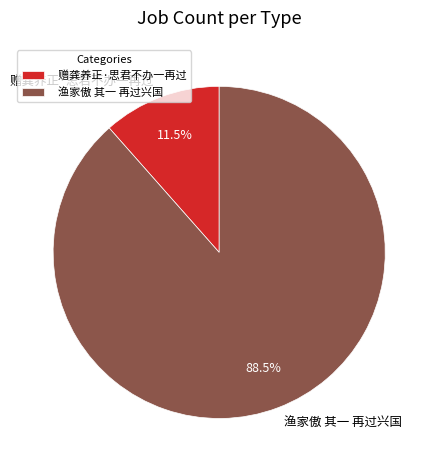

To the nearest percent, what is the difference between the largest and smallest slice percentages?

77%